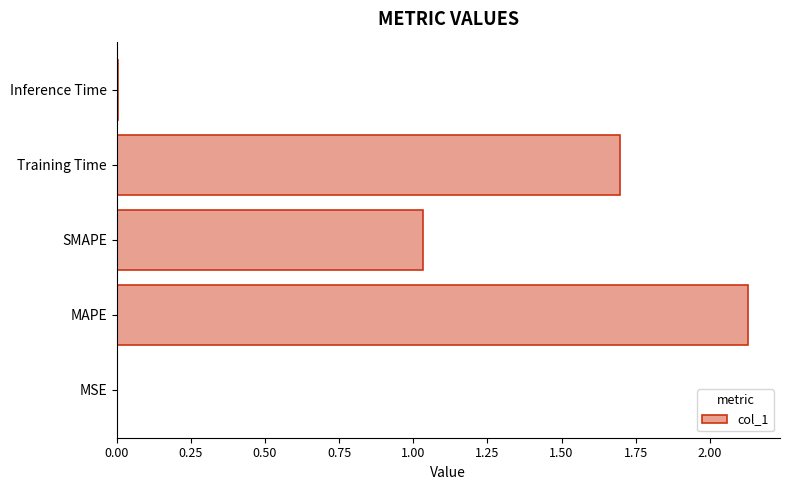

Which label corresponds to the largest value in the chart?

MAPE